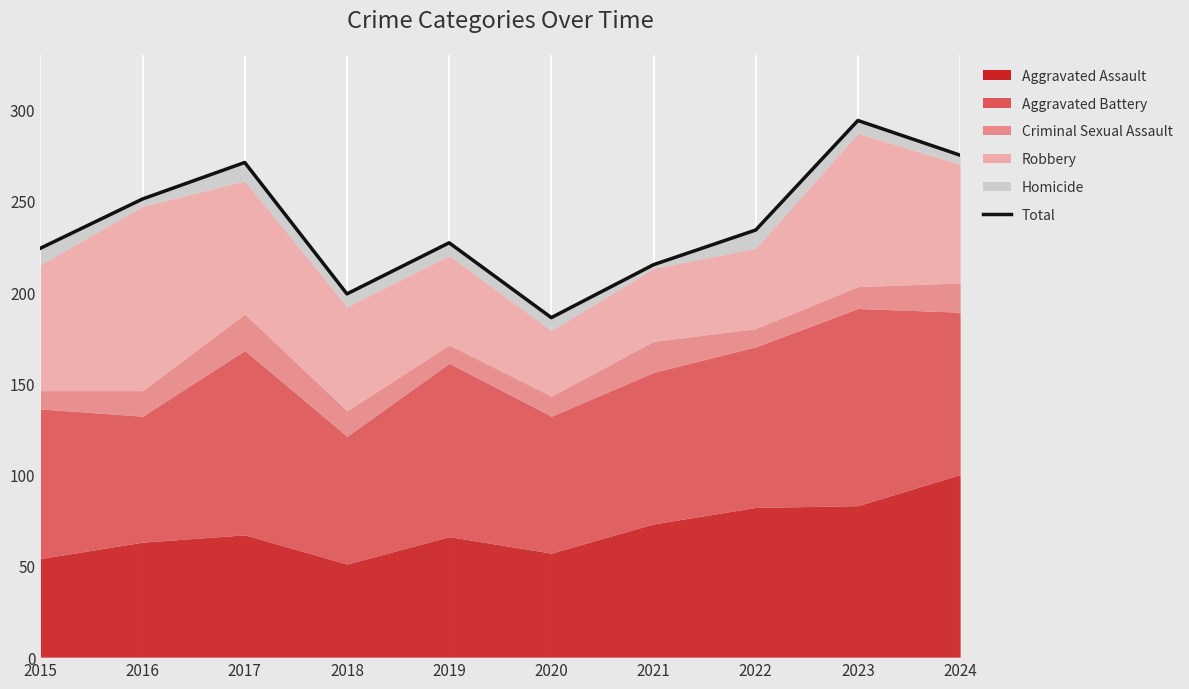

How many categories are shown in the chart?

10